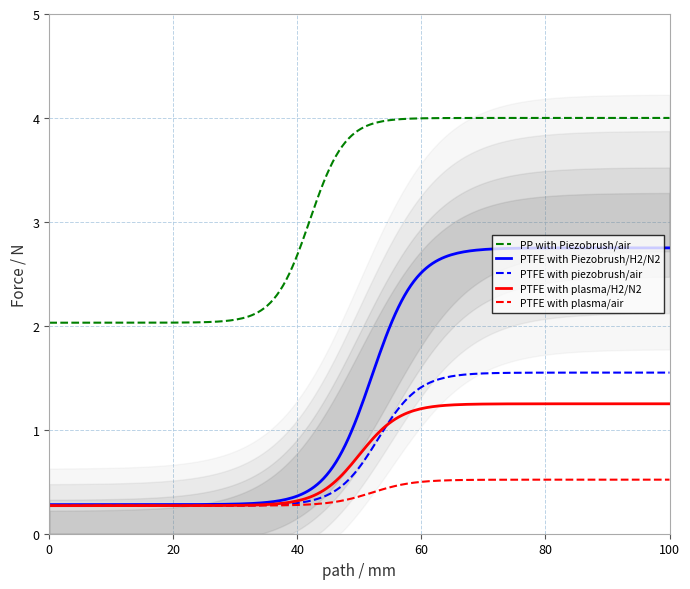

Does the chart have visible grid lines?

Yes